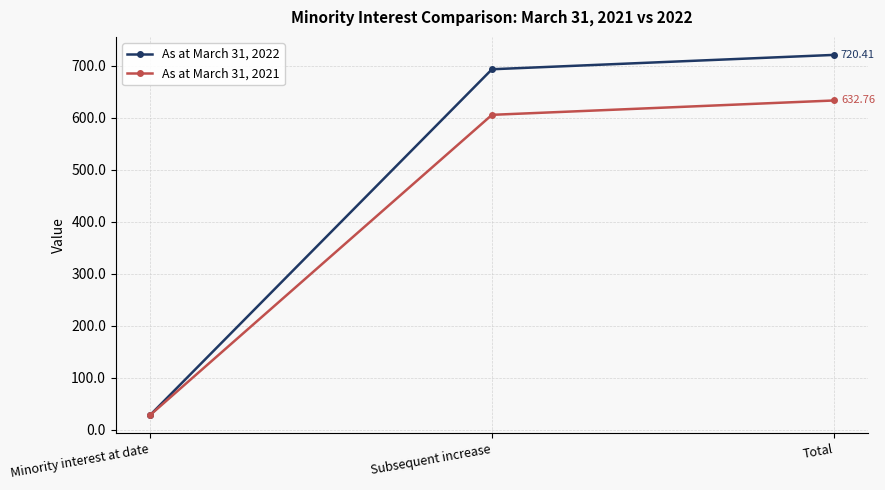

Between Minority interest at date and Subsequent increase, which series saw the biggest shift?

As at March 31, 2022